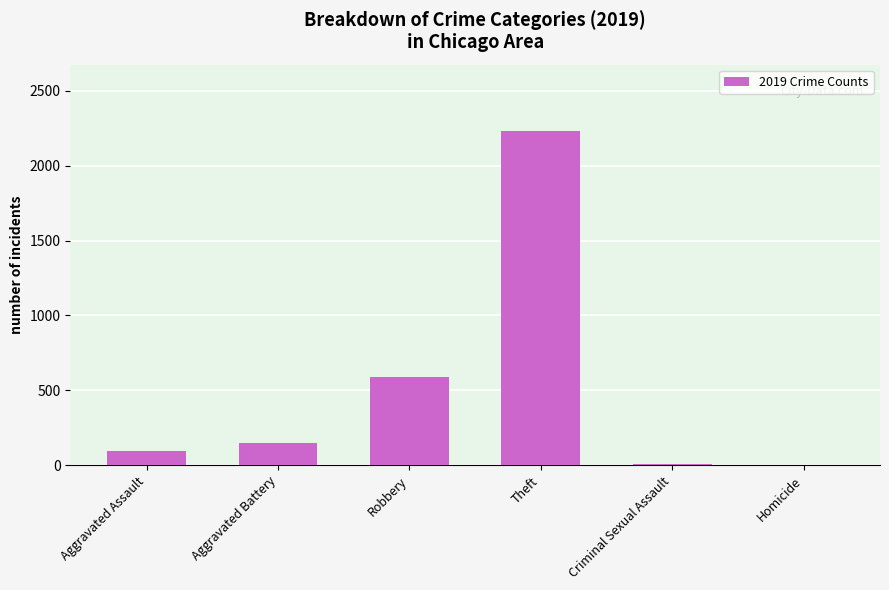

True or false: the data shows 8 at Criminal Sexual Assault.

True